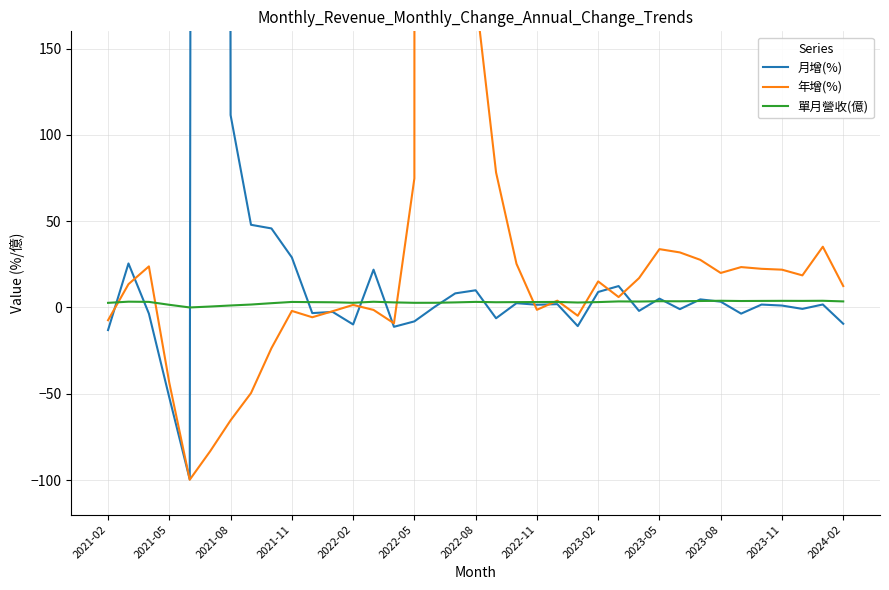

In 年增(%), how many points are higher than both neighbors (excluding endpoints)?

9